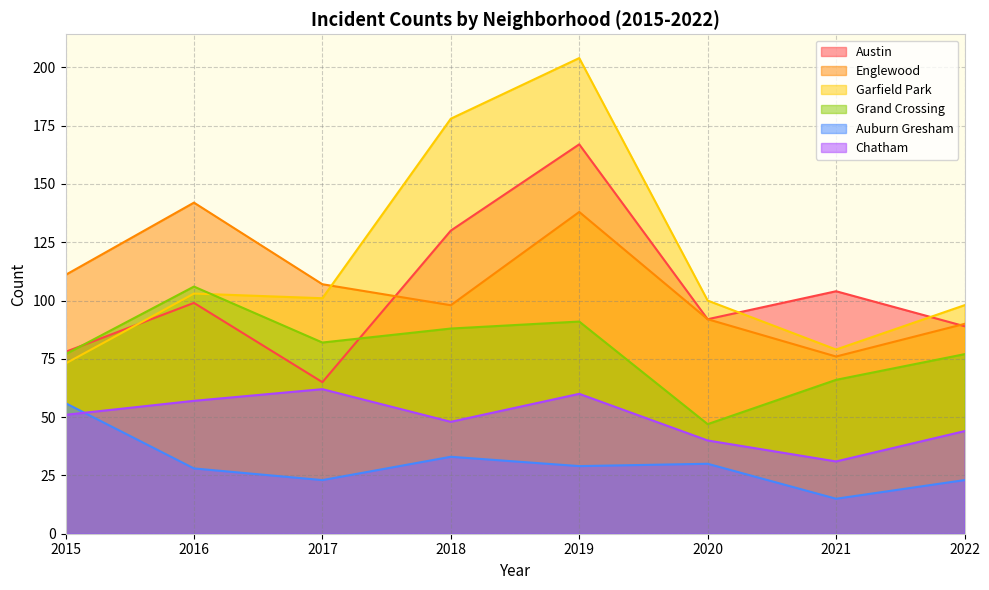

Rank the series by their maximum value, from lowest to highest.

Auburn Gresham, Chatham, Grand Crossing, Englewood, Austin, Garfield Park